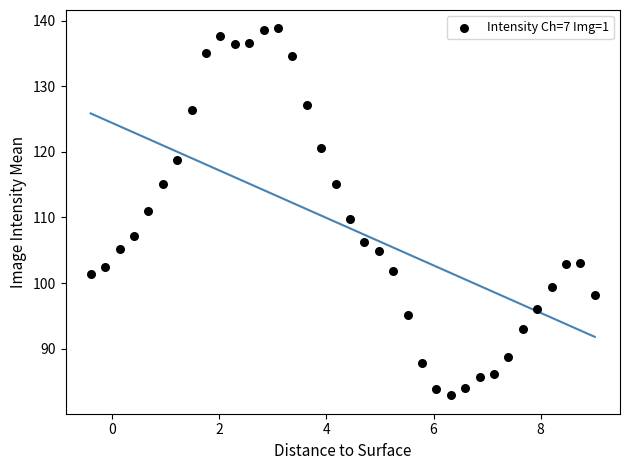

What is the range of X values (max minus min)?

9.4